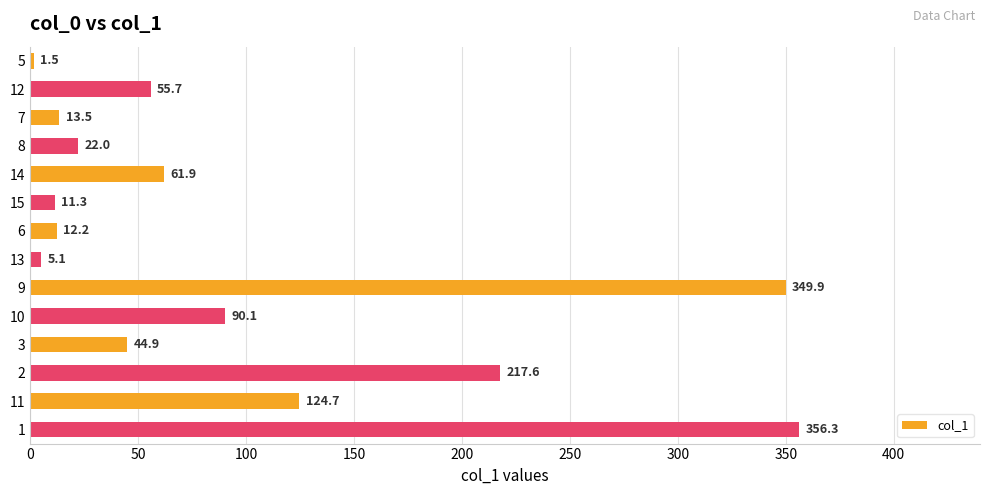

Reading top to bottom, transcribe all the data shown in this chart.

1.5	55.7	13.5	22.0	61.9	11.3	12.2	5.1	349.9	90.1	44.9	217.6	124.7	356.3